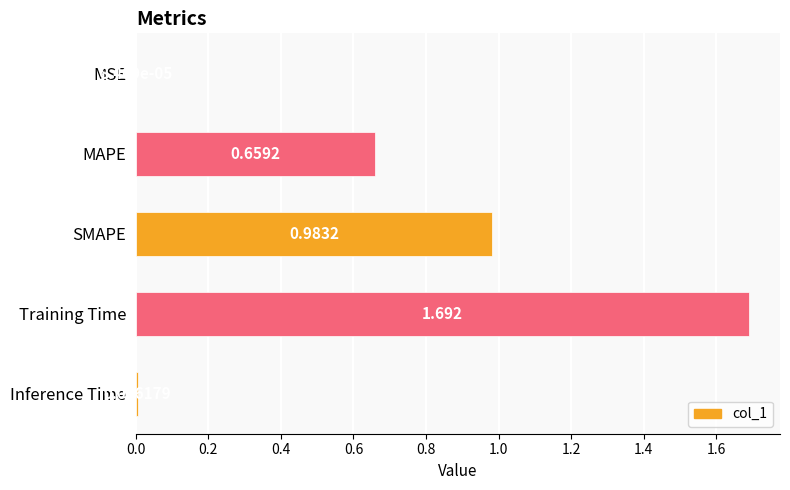

What is the sum of all values?

3.3